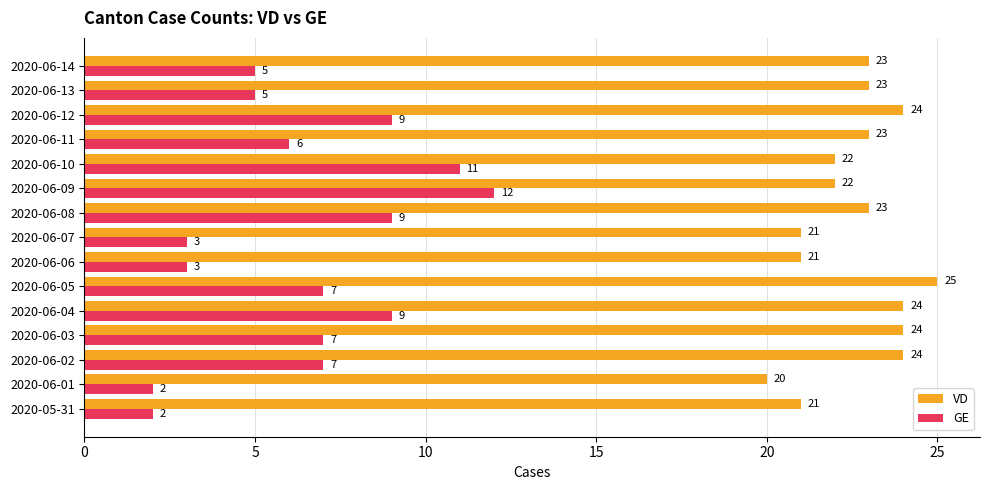

Rank the series at 2020-06-07 from highest to lowest value.

VD, GE